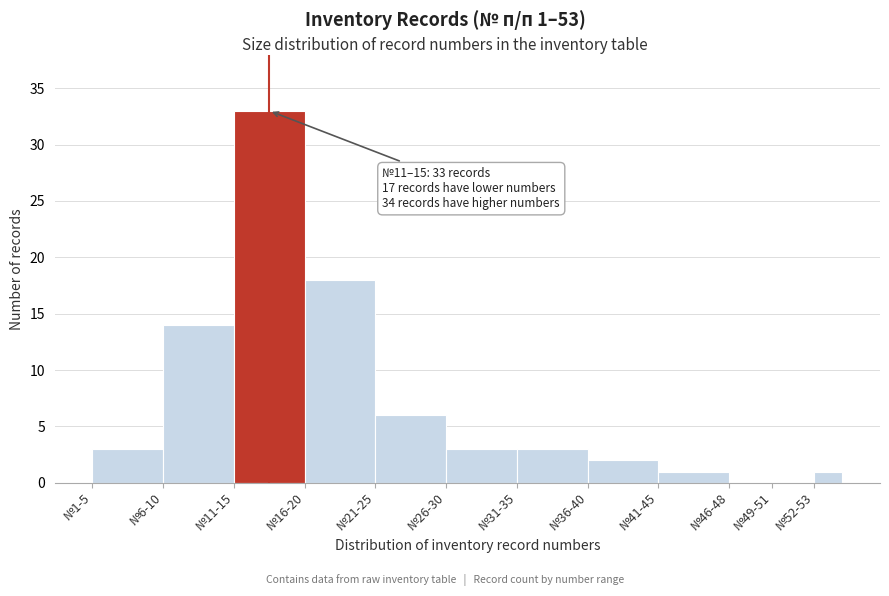

The value at №11-15 is 17. True or false?

False